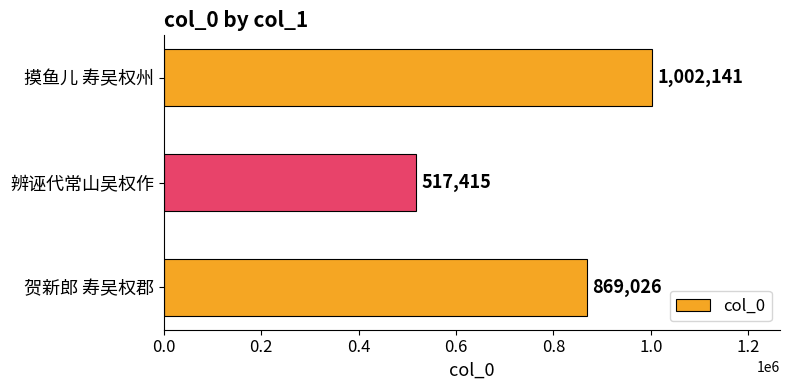

Rank the categories by value from lowest to highest.

辨诬代常山吴权作, 贺新郎 寿吴权郡, 摸鱼儿 寿吴权州